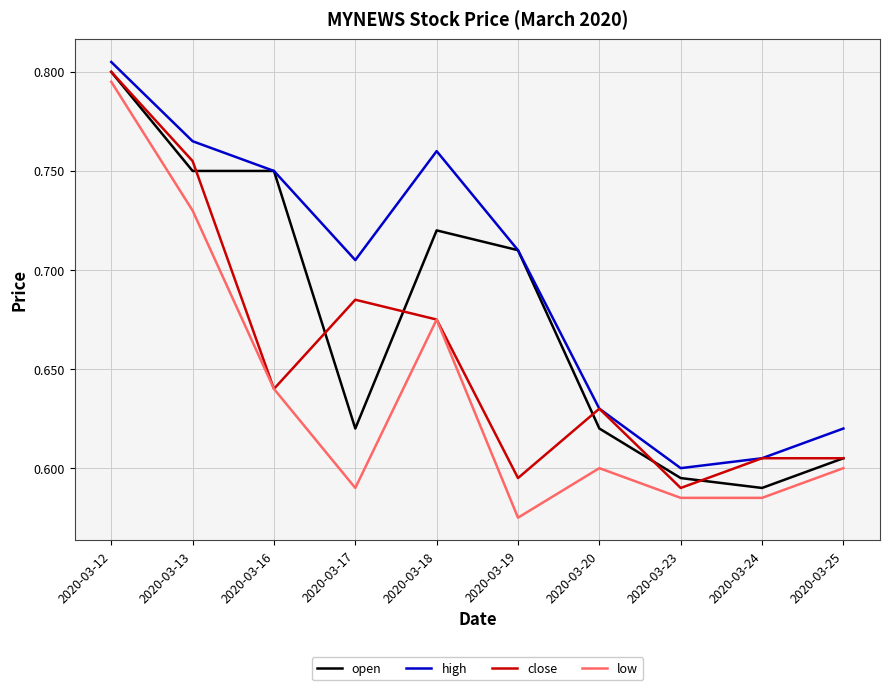

True or false: high and low intersect in this chart.

False